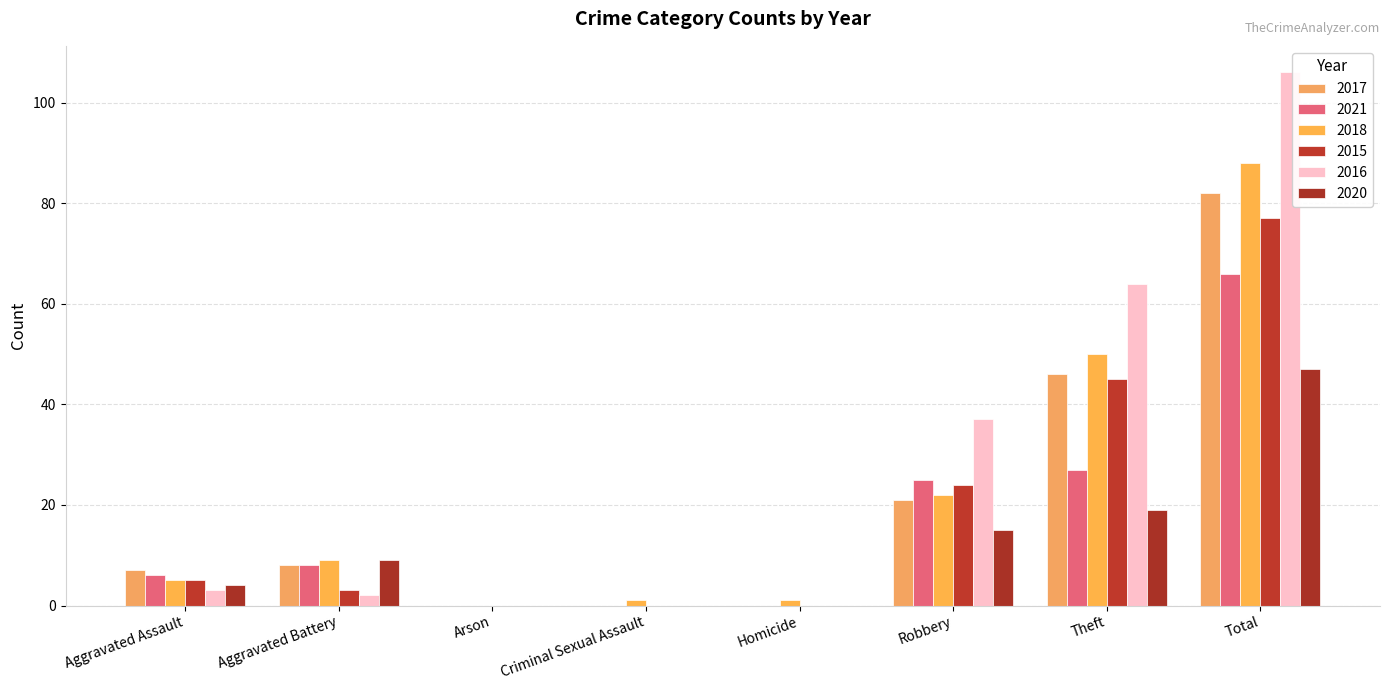

Reading left to right, what are all the values shown in this chart?

2017: Aggravated Assault=7	Aggravated Battery=8	Arson=0	Criminal Sexual Assault=0	Homicide=0	Robbery=21	Theft=46	Total=82
2021: Aggravated Assault=6	Aggravated Battery=8	Arson=0	Criminal Sexual Assault=0	Homicide=0	Robbery=25	Theft=27	Total=66
2018: Aggravated Assault=5	Aggravated Battery=9	Arson=0	Criminal Sexual Assault=1	Homicide=1	Robbery=22	Theft=50	Total=88
2015: Aggravated Assault=5	Aggravated Battery=3	Arson=0	Criminal Sexual Assault=0	Homicide=0	Robbery=24	Theft=45	Total=77
2016: Aggravated Assault=3	Aggravated Battery=2	Arson=0	Criminal Sexual Assault=0	Homicide=0	Robbery=37	Theft=64	Total=106
2020: Aggravated Assault=4	Aggravated Battery=9	Arson=0	Criminal Sexual Assault=0	Homicide=0	Robbery=15	Theft=19	Total=47